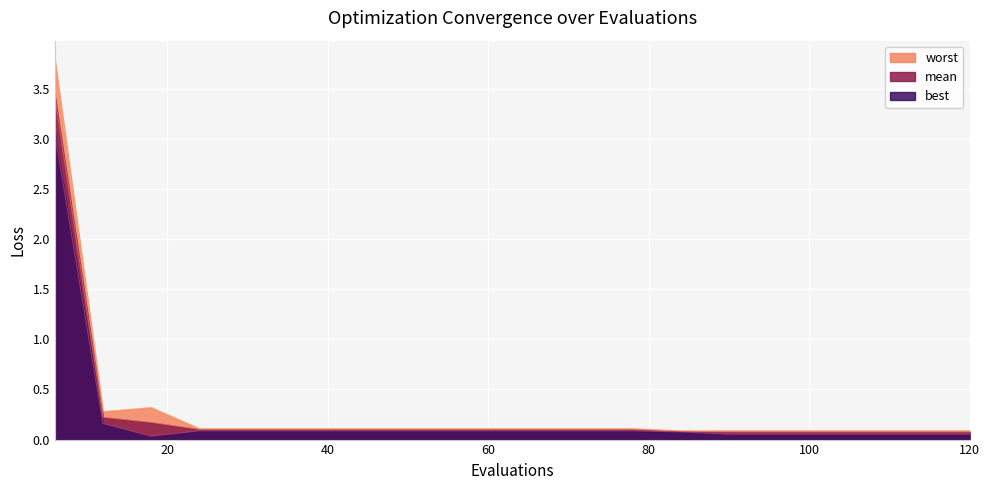

The mean series shows 0.1 at 72. True or false?

True